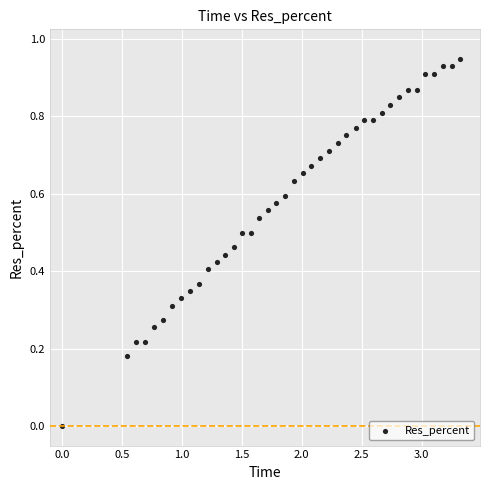

What is the range of X values (max minus min)?

3.3